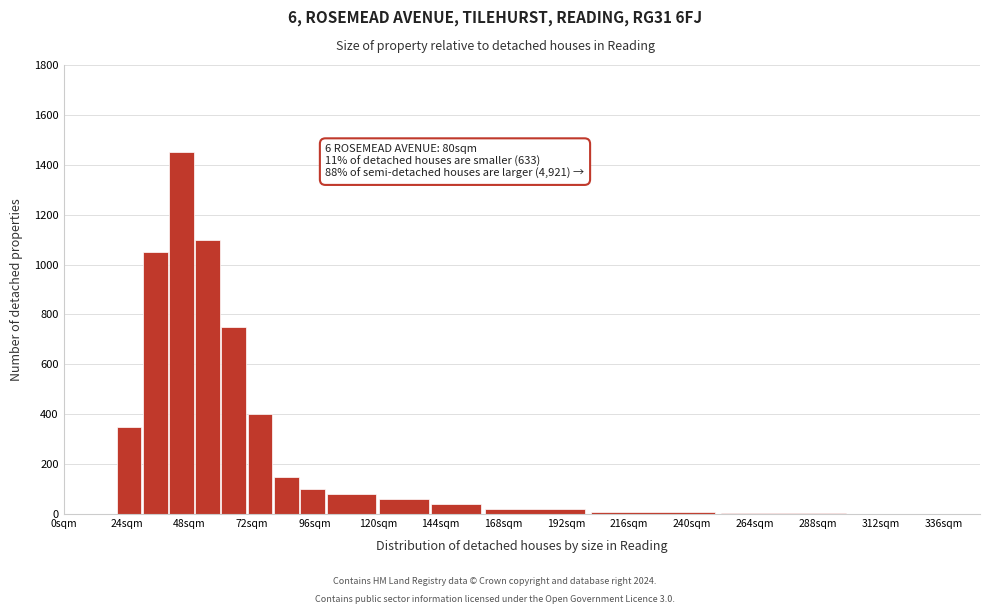

Read against the x-axis, roughly where is the centre of the tallest bar?

45